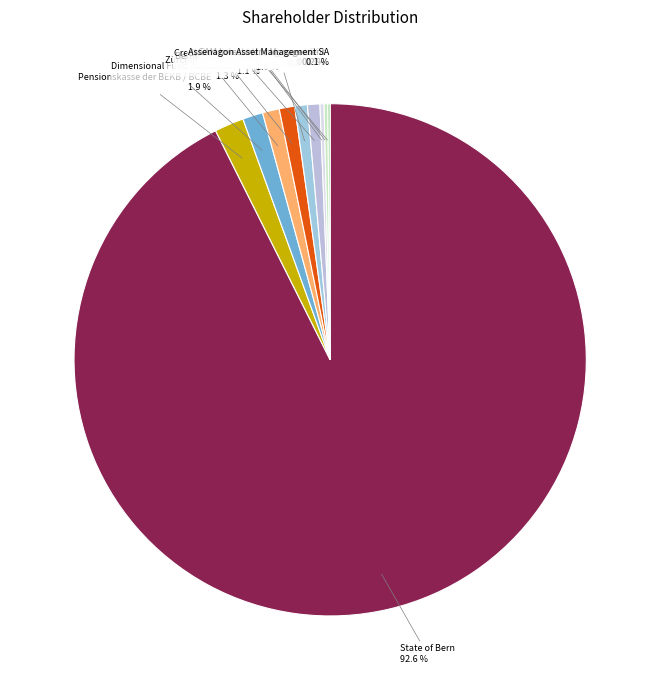

Does State of Bern account for over 50% of the chart?

Yes